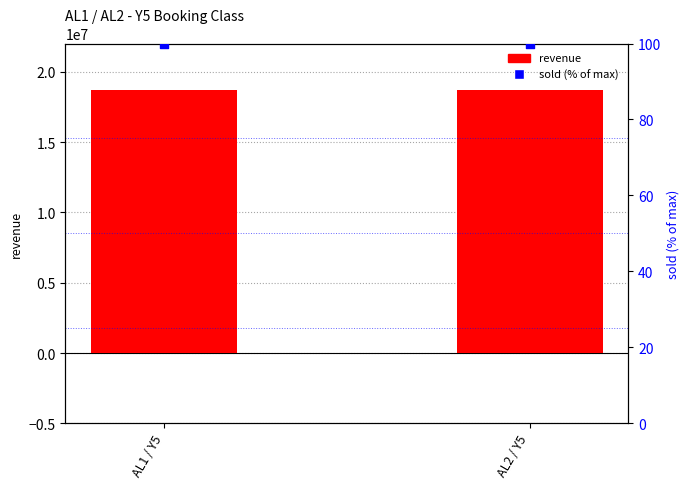

Which series has the largest total across all categories?

revenue